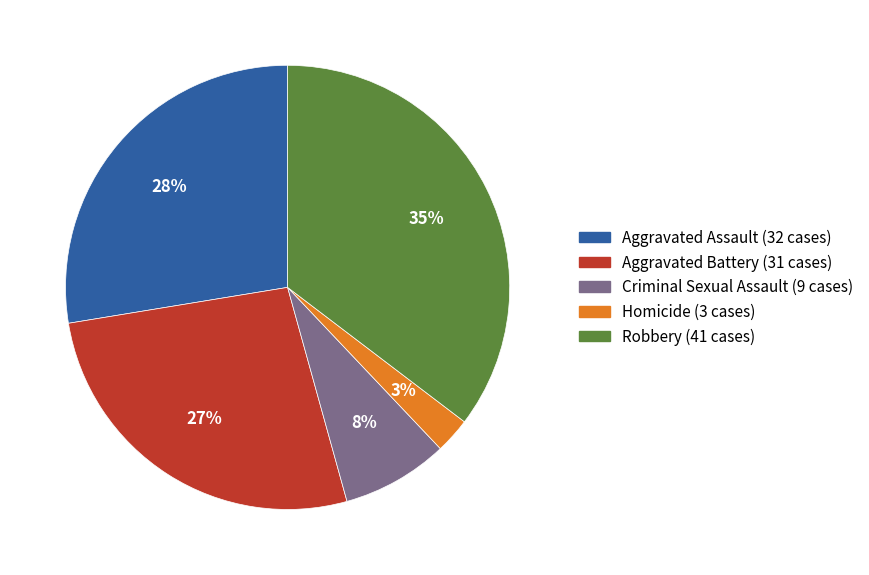

Is there any slice that represents more than half of the pie?

No